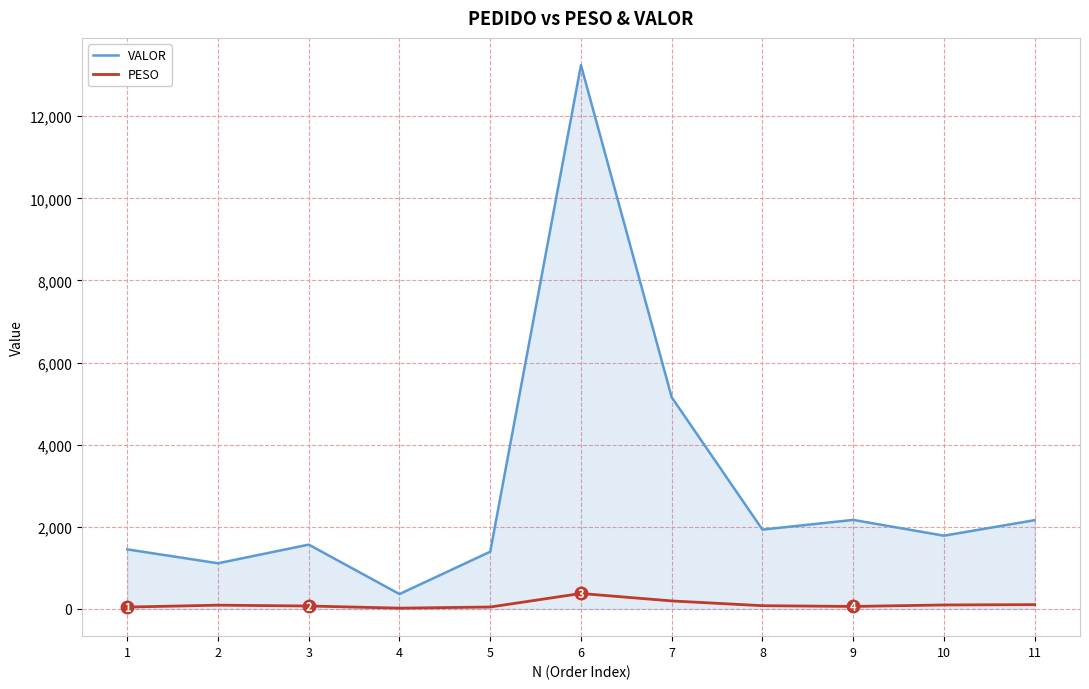

What is the maximum value for PESO?

377.1